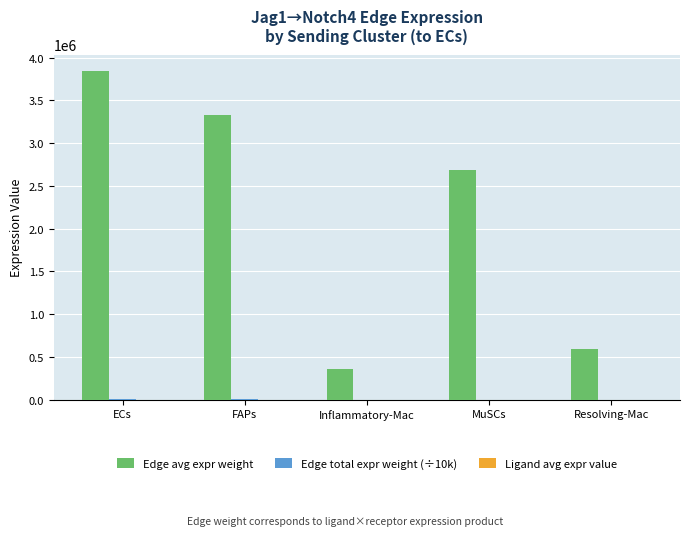

Which series has the largest total across all categories?

Edge avg expr weight